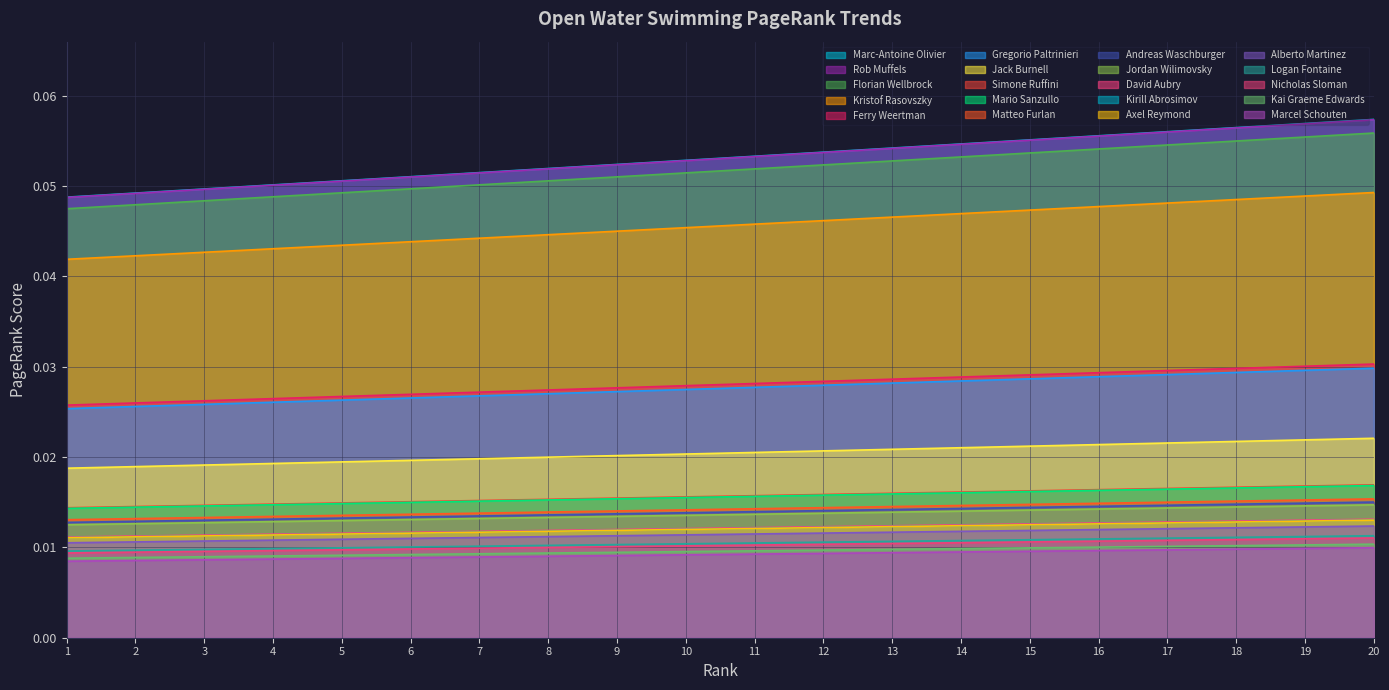

True or false: Kristof Rasovszky and Matteo Furlan intersect in this chart.

False